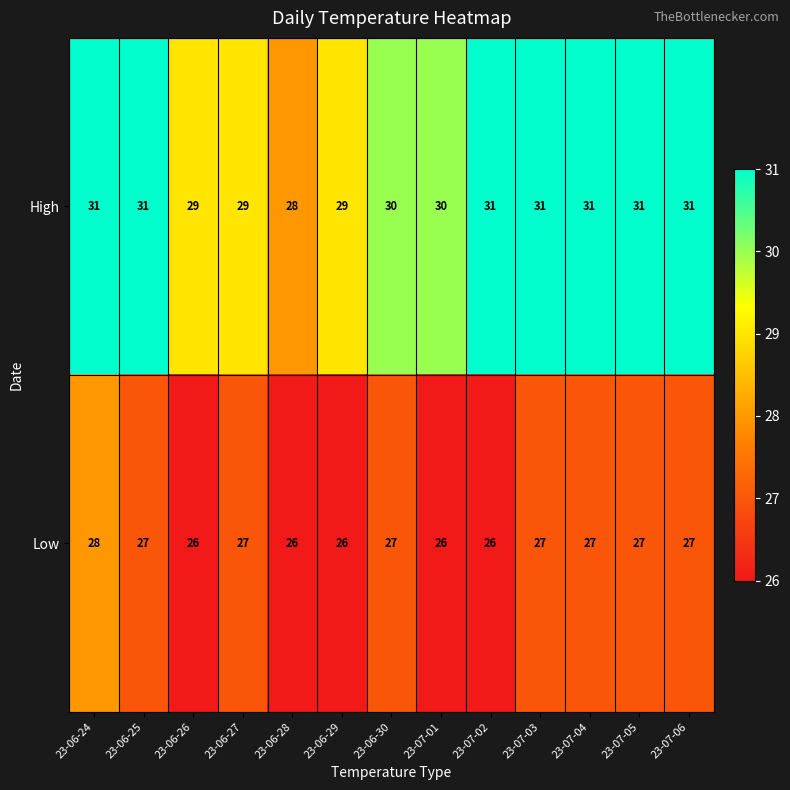

What is the spread (max minus min) of values at 23-06-28?

2